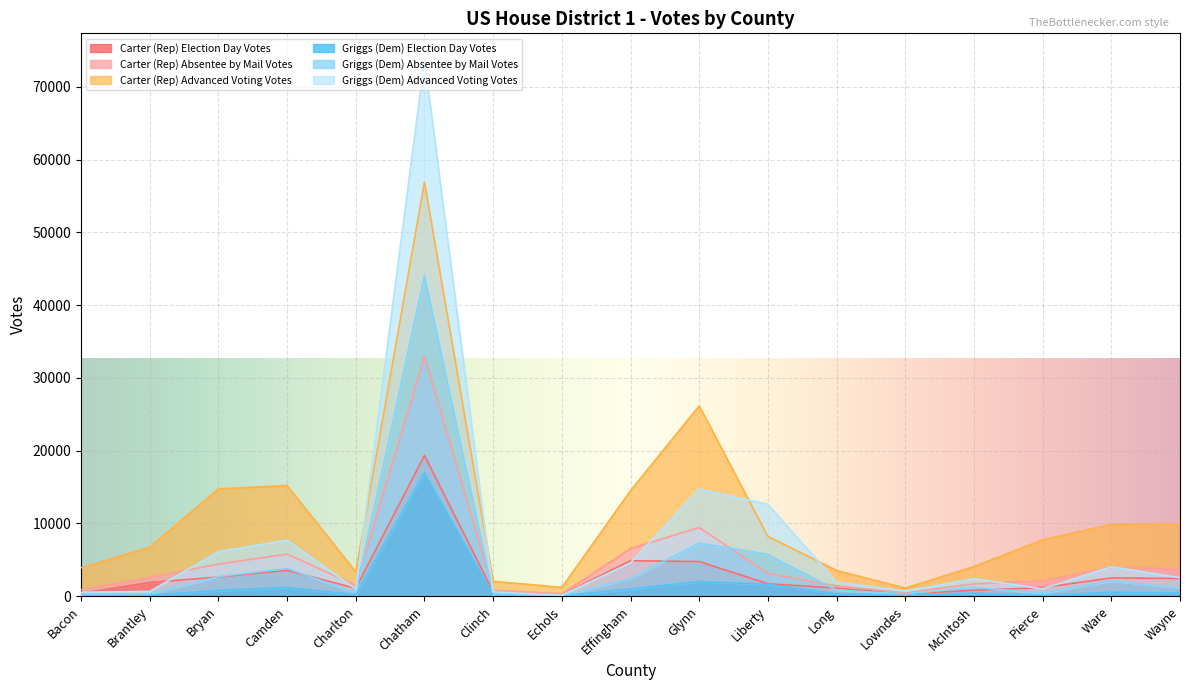

Which category has the highest value in the Carter (Rep) Election Day Votes series?

Chatham